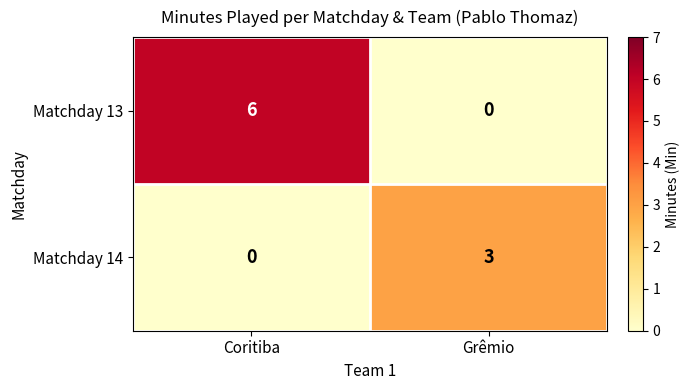

What is the difference between the Matchday 14 values at Coritiba and Grêmio?

3